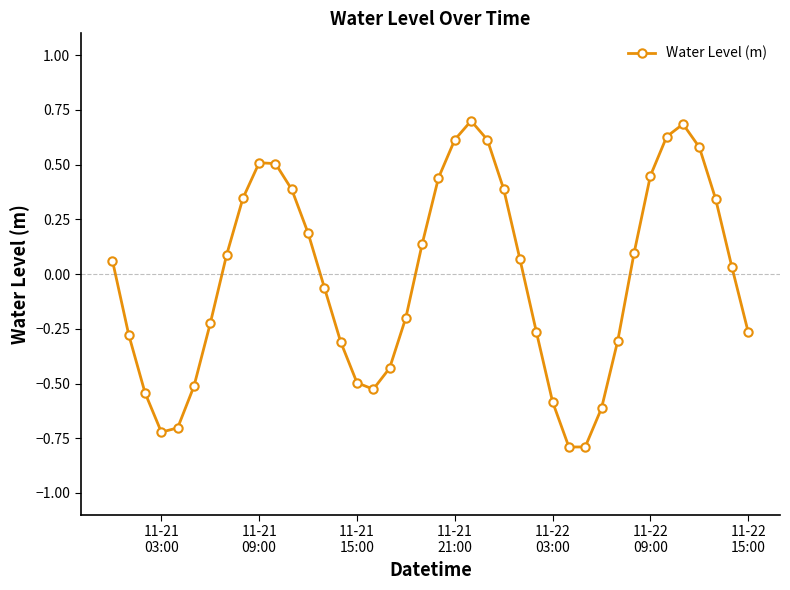

What is the value of the 13th point from the left?

0.2